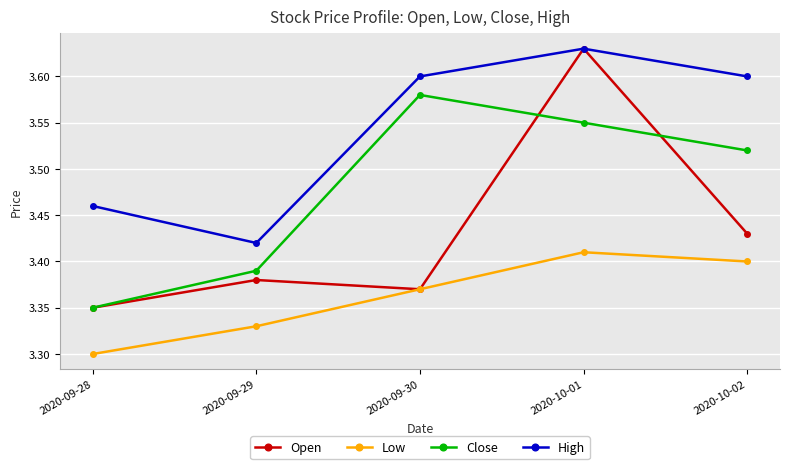

What is the total value across all series at 2020-10-01?

14.2